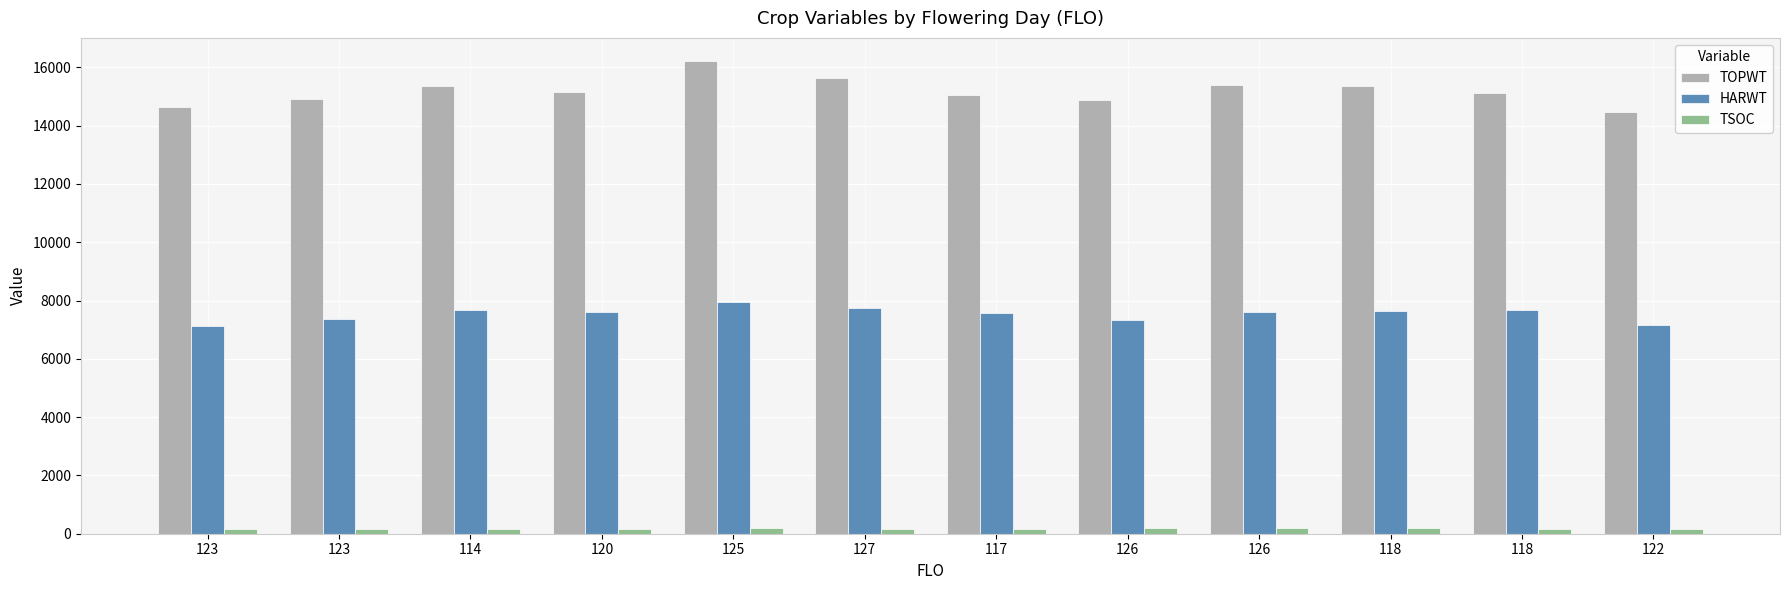

Where does the TOPWT series first go above 15157?

114